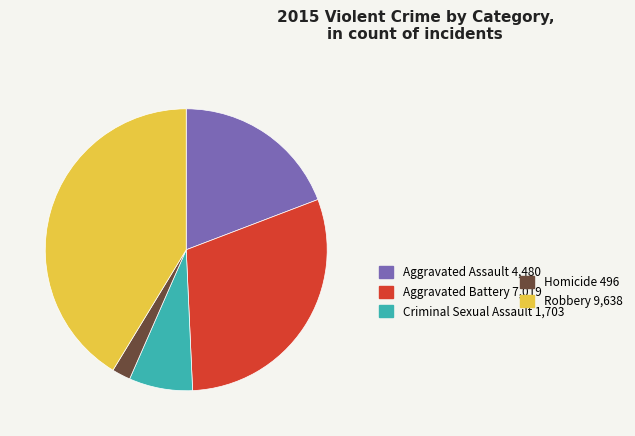

Is there a majority slice in this chart?

No